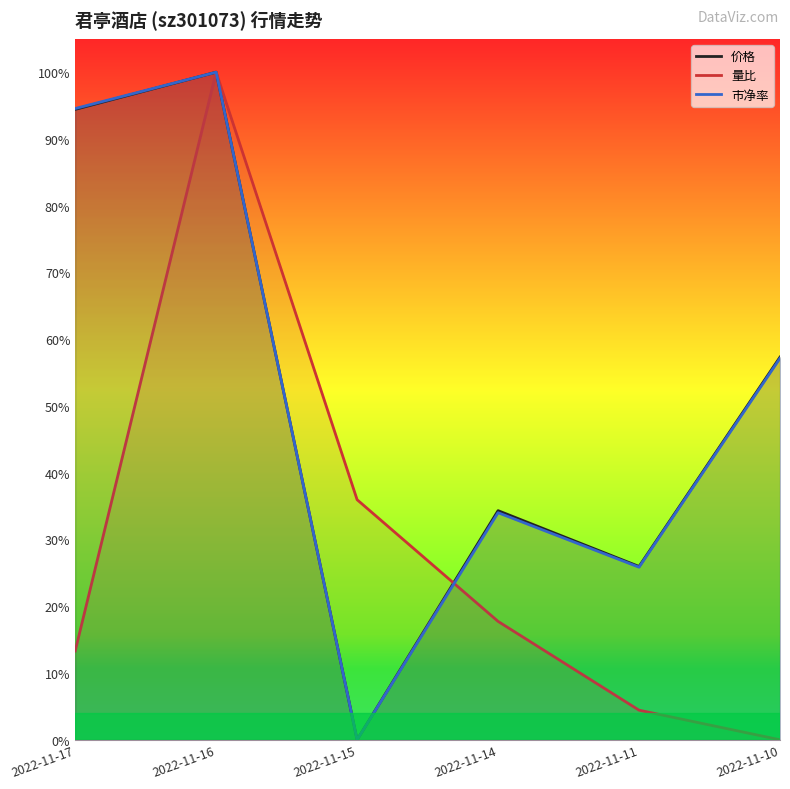

How many intersections are there between 量比 and 市净率?

1